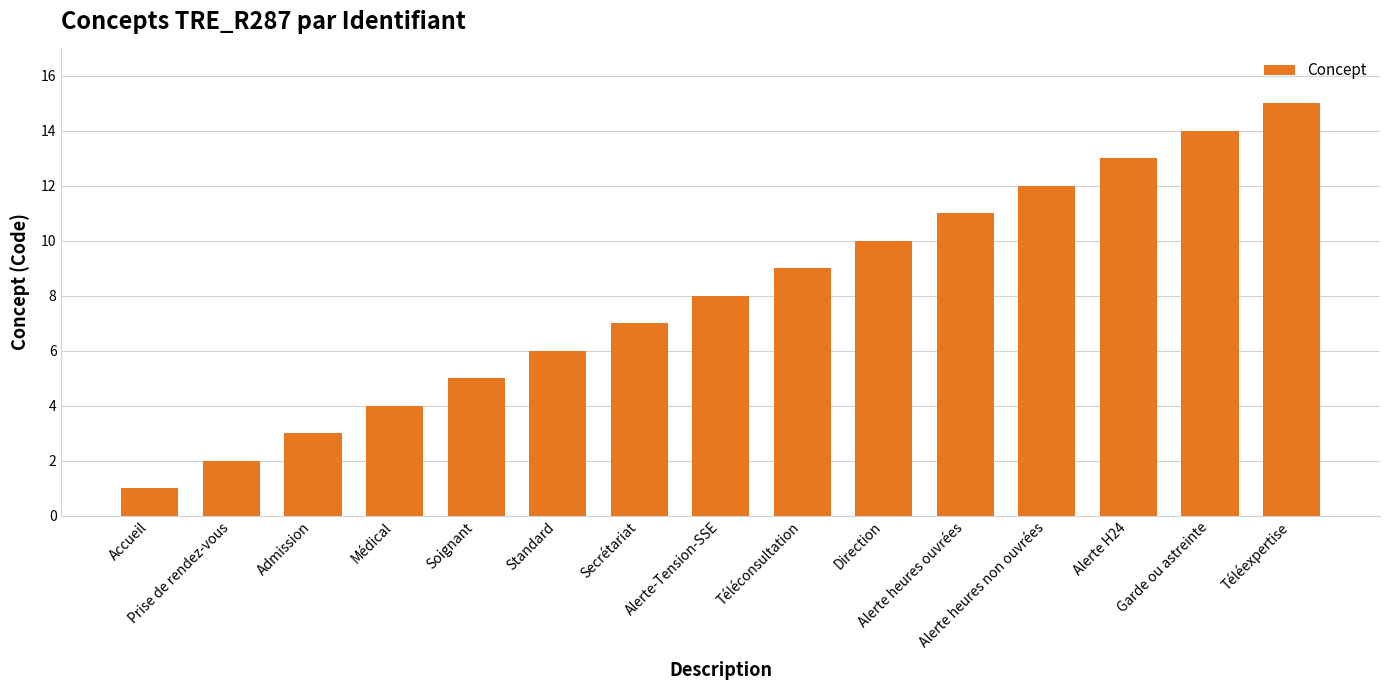

Are the bars grouped side by side (vs. stacked)?

No